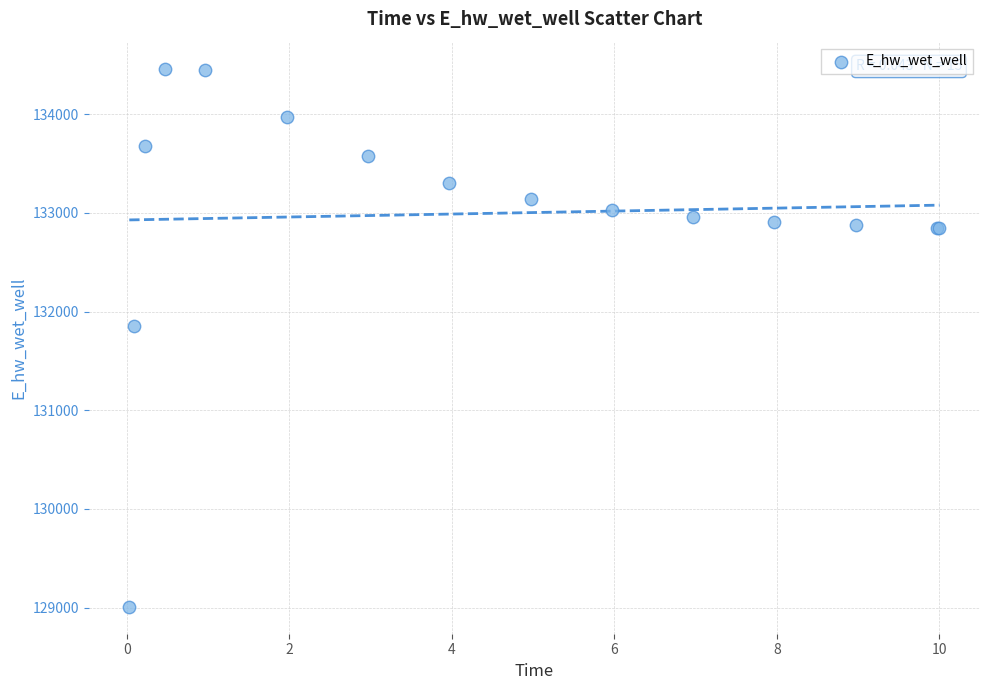

What Y value in the scatter plot is closest to 131735?

131853.5